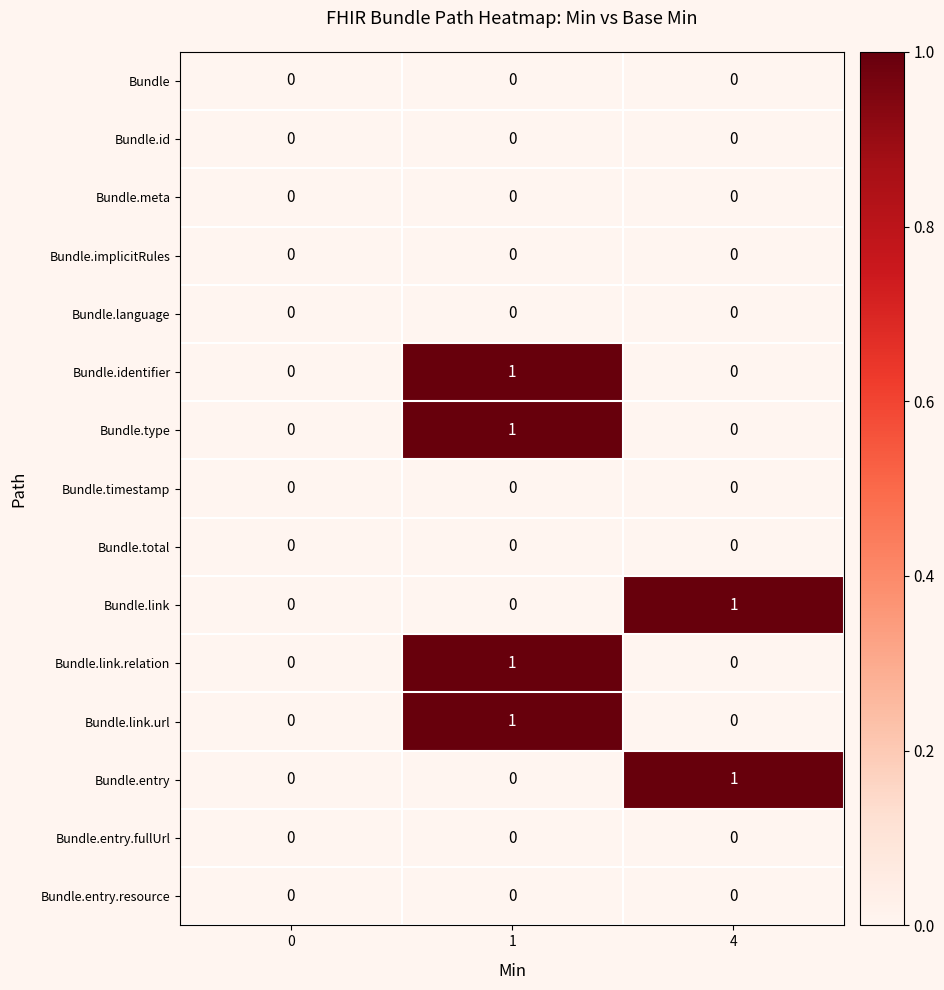

What is the total value across all series at 1?

4